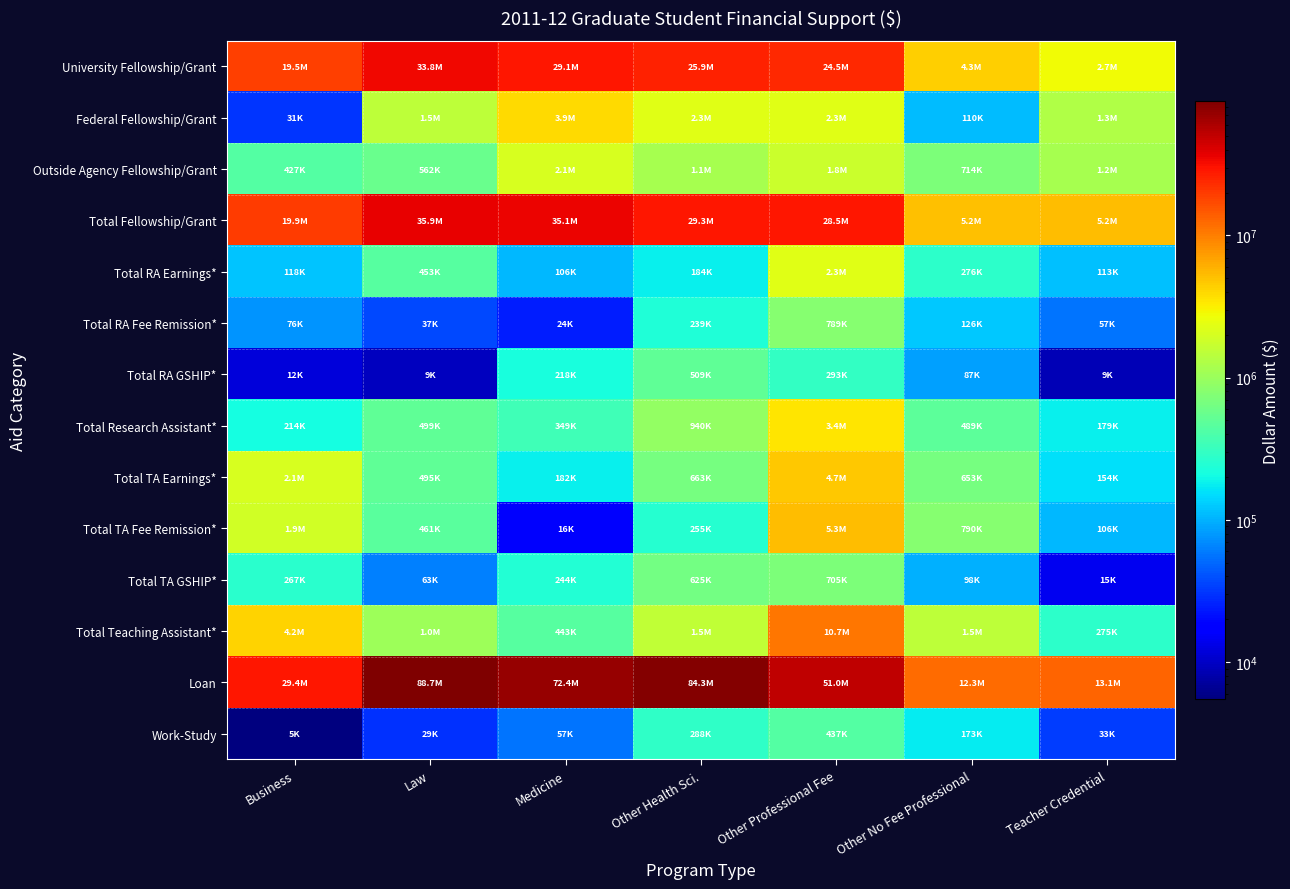

Which series has the largest total across all categories?

Loan